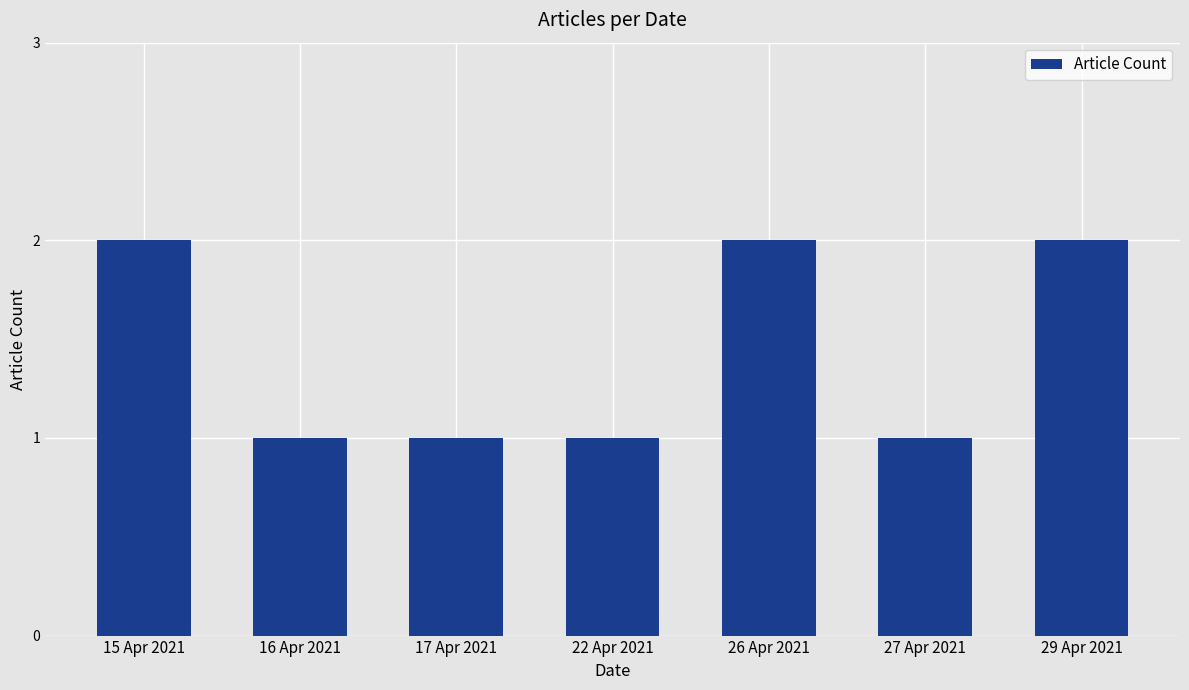

Does the chart contain stacked bars?

No